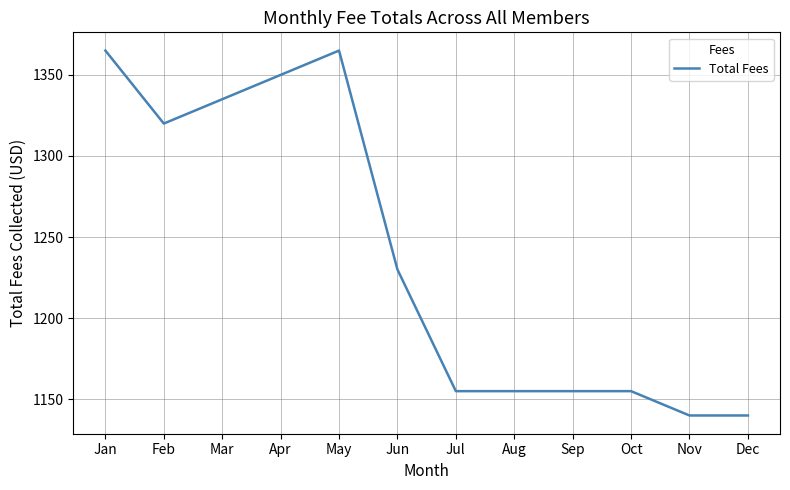

What is the difference between the maximum and minimum values?

225